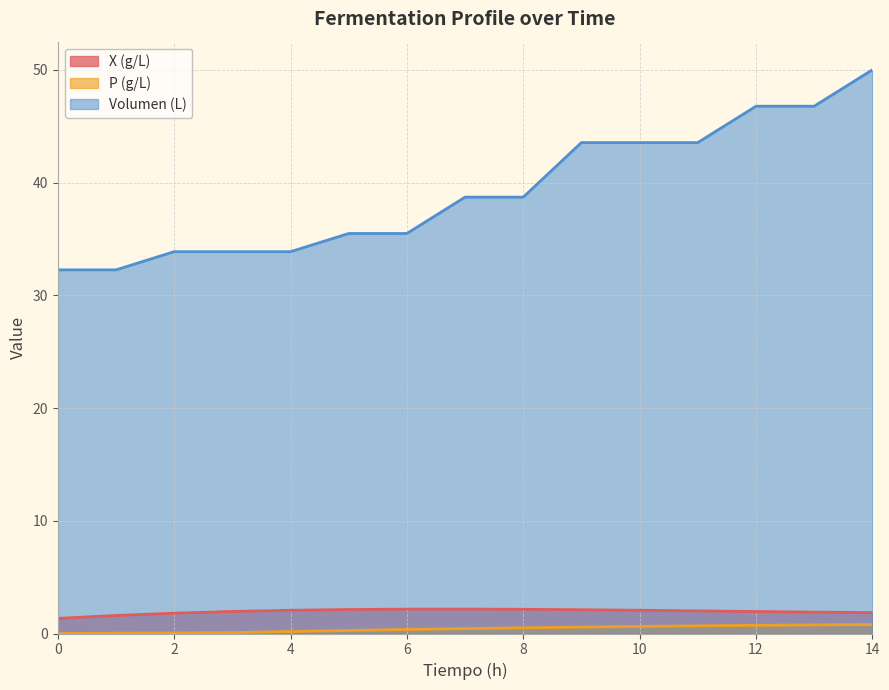

True or false: X (g/L) and P (g/L) cross at least once.

False